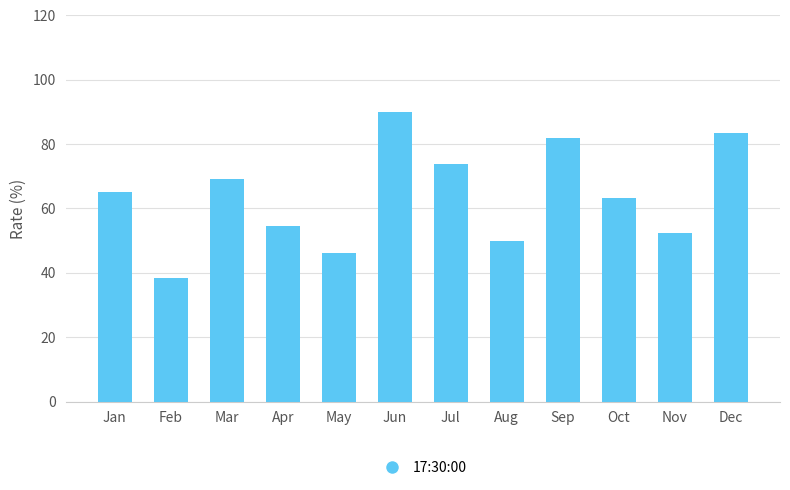

Which has a higher value, Oct or Sep?

Sep